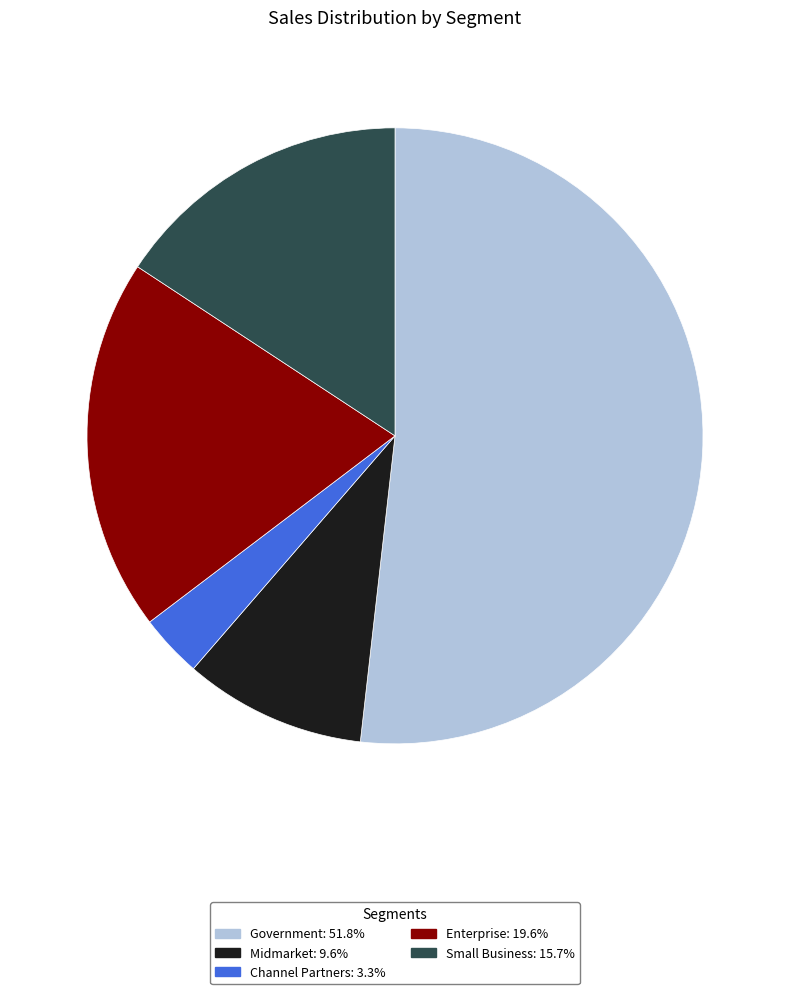

Is there any slice that represents more than half of the pie?

Yes